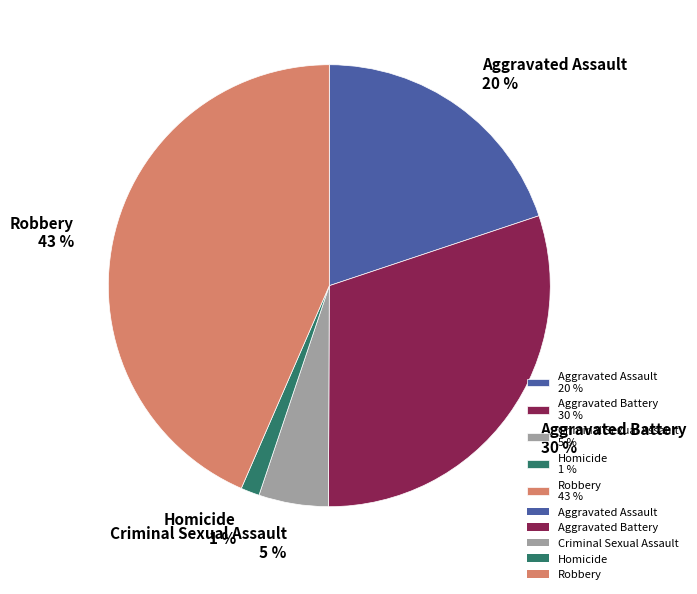

The Homicide slice represents 1% of the pie. True or false?

True